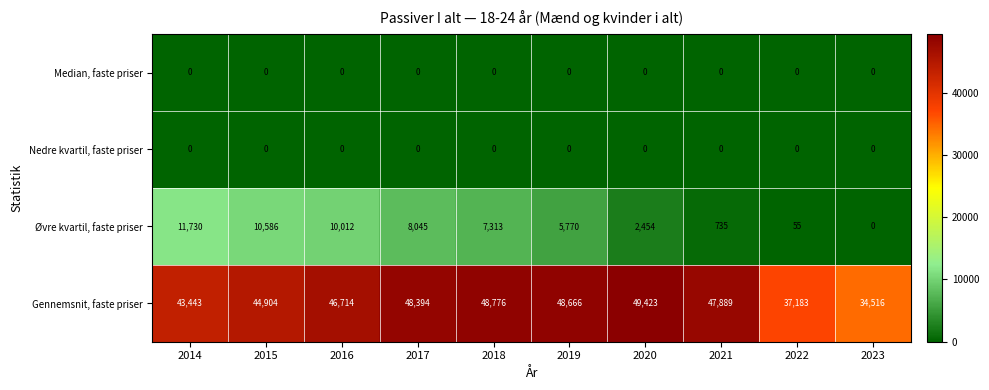

What is the total value across all series at 2017?

56439